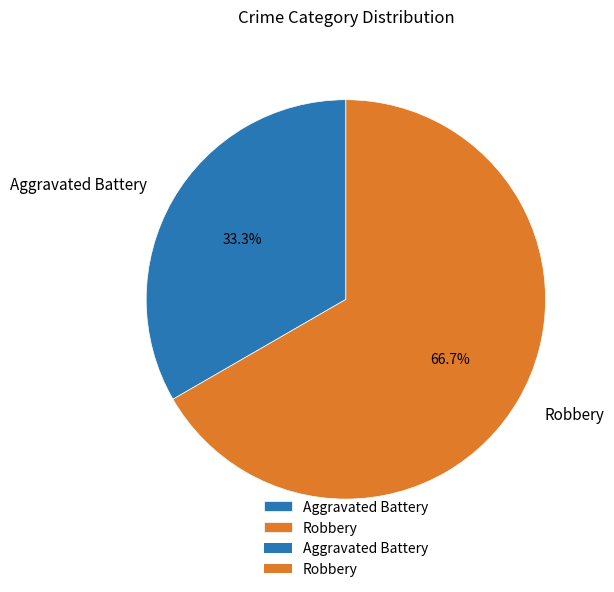

To the nearest percent, what portion does Robbery represent?

67%